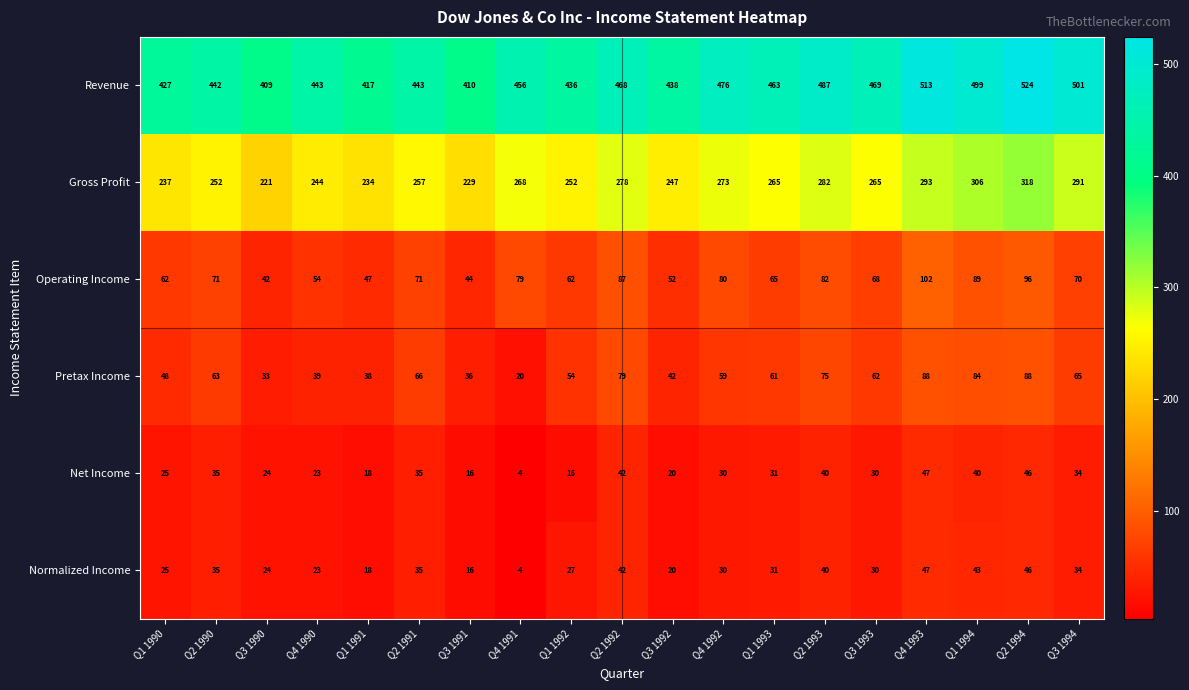

Is the value of Gross Profit at Q2 1990 greater than the value of Net Income at Q2 1990?

Yes